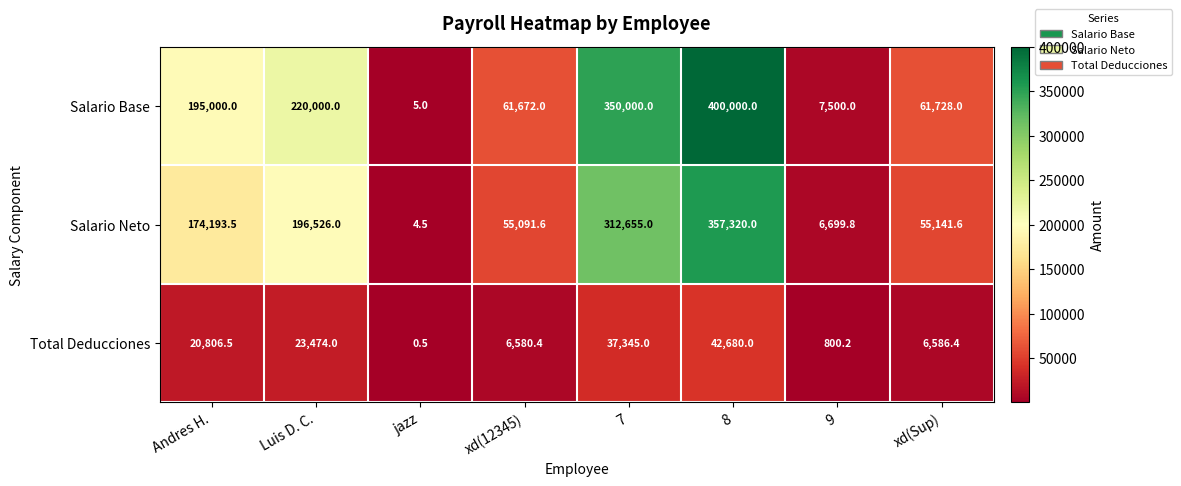

What is the sum of all Salario Neto values?

1157632.0